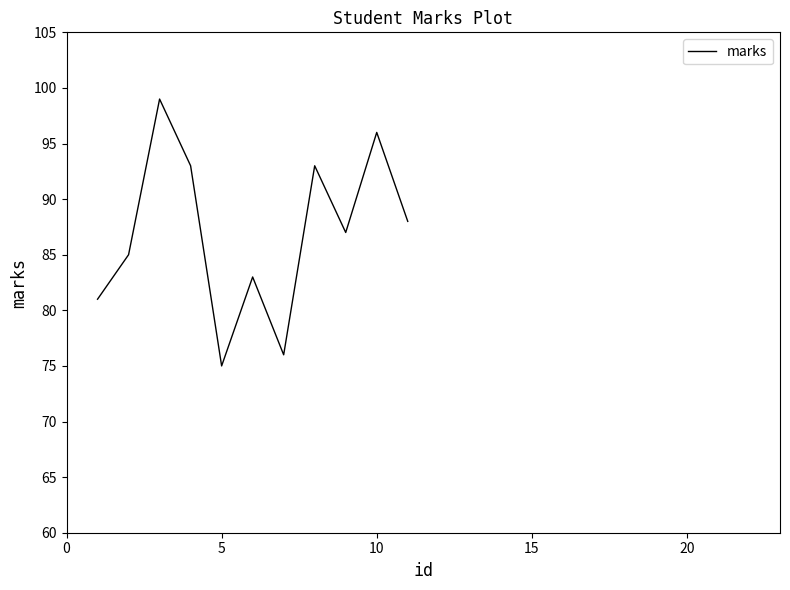

What is the greatest value displayed?

99